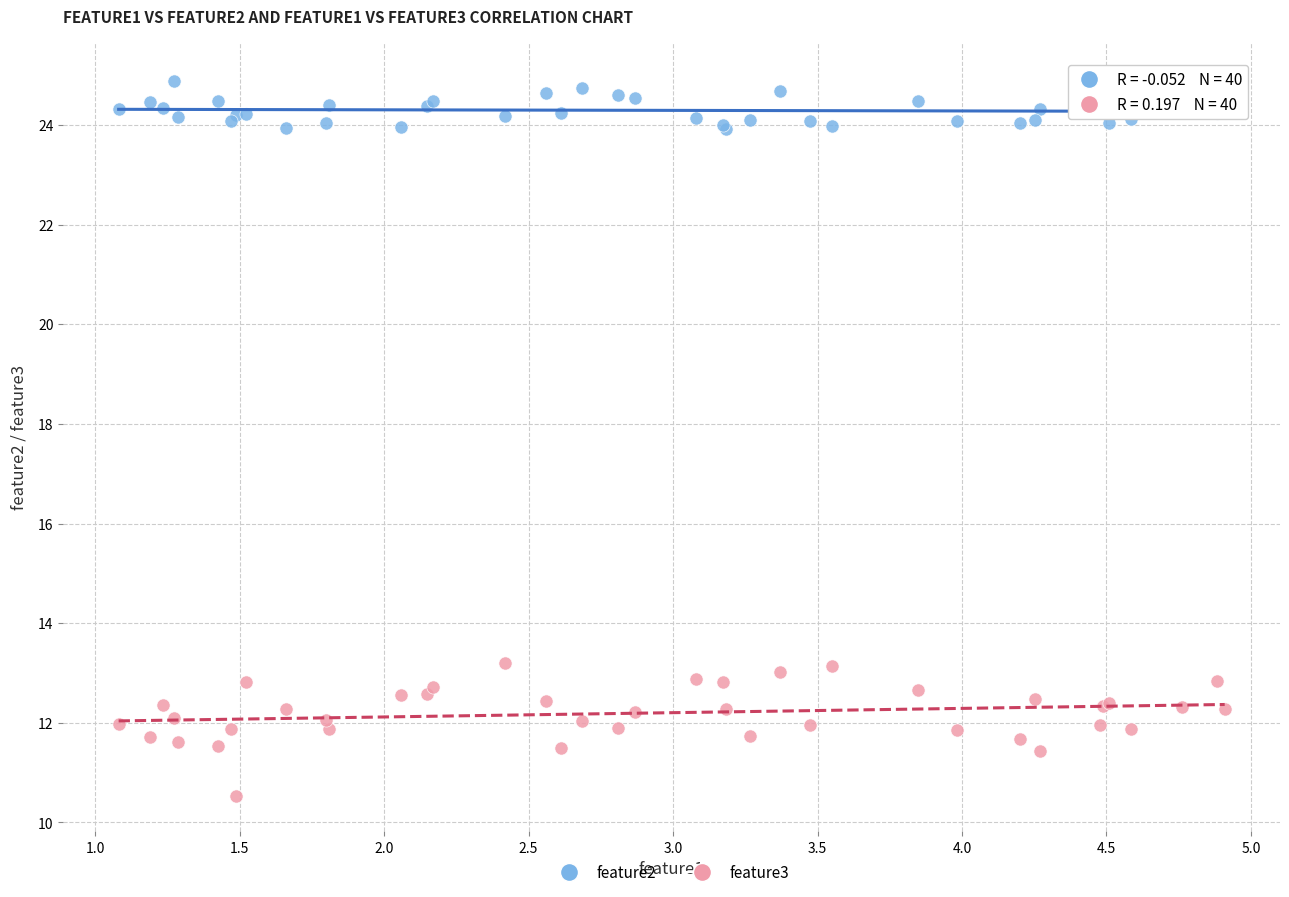

Which series contains the lowest Y value?

feature3